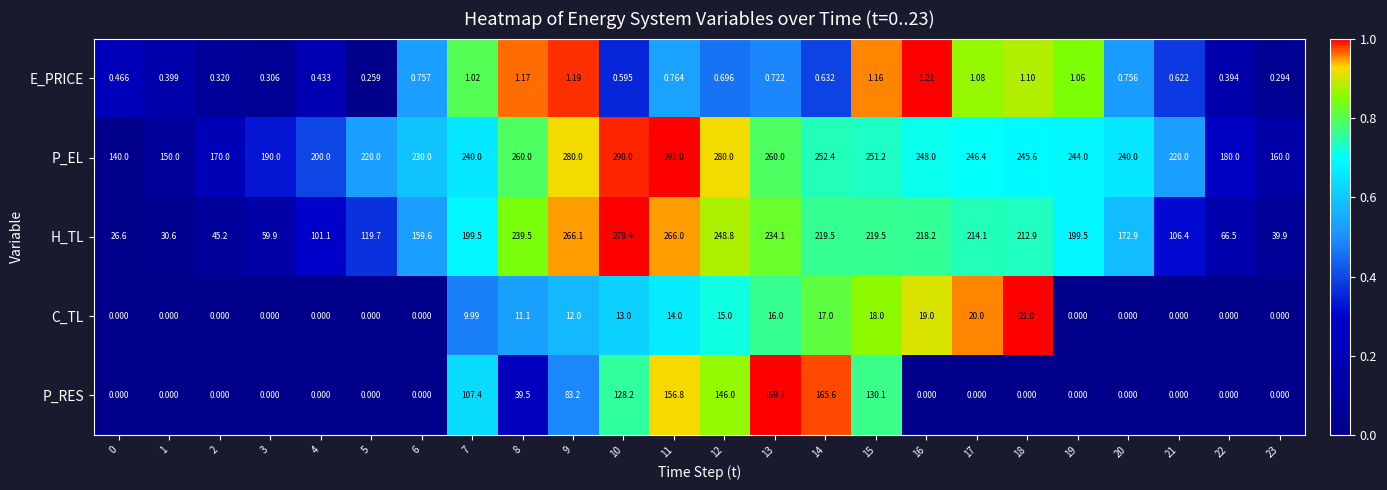

Which series changed the most between 5 and 10?

H_TL